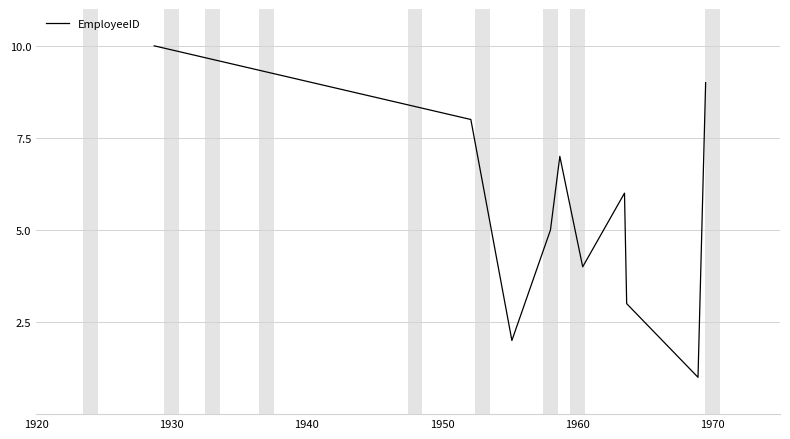

What is the maximum value shown in the chart?

10